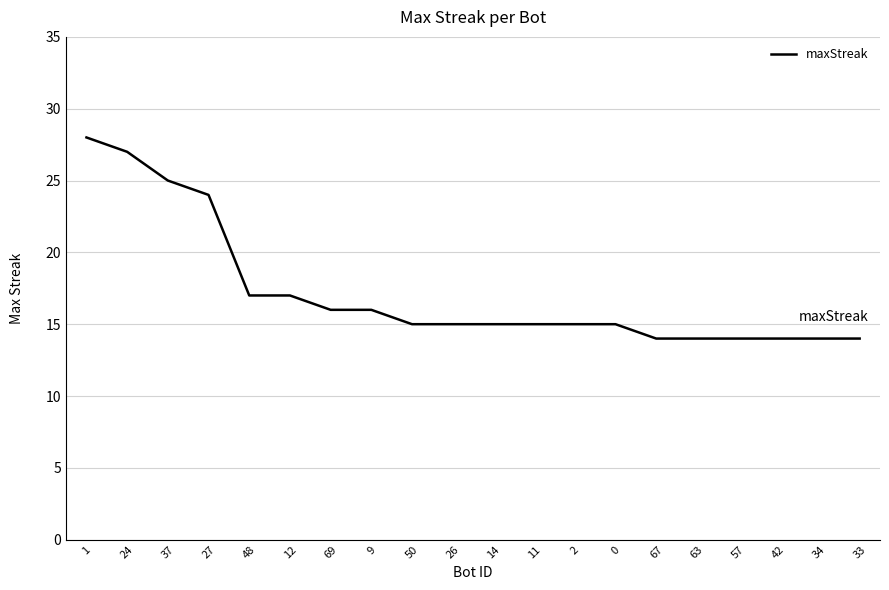

Which has a higher value, 11 or 27?

27